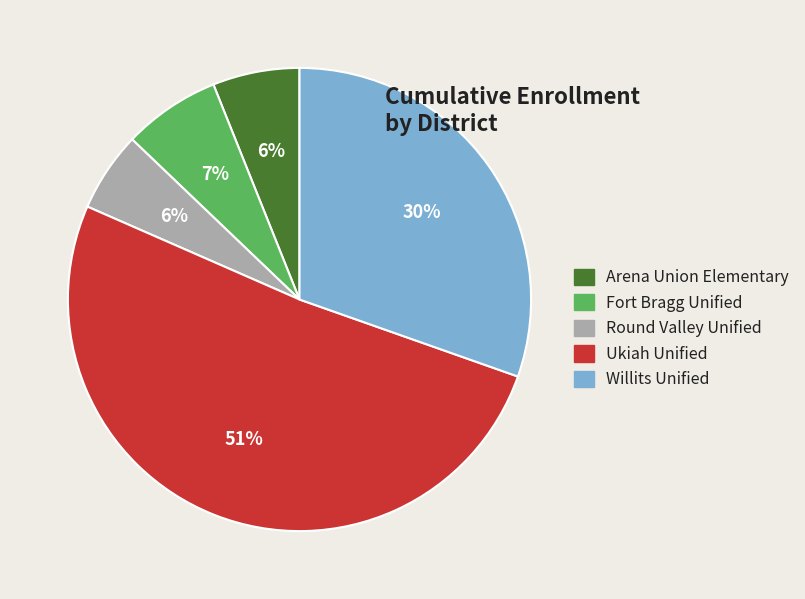

What is the majority slice?

Ukiah Unified